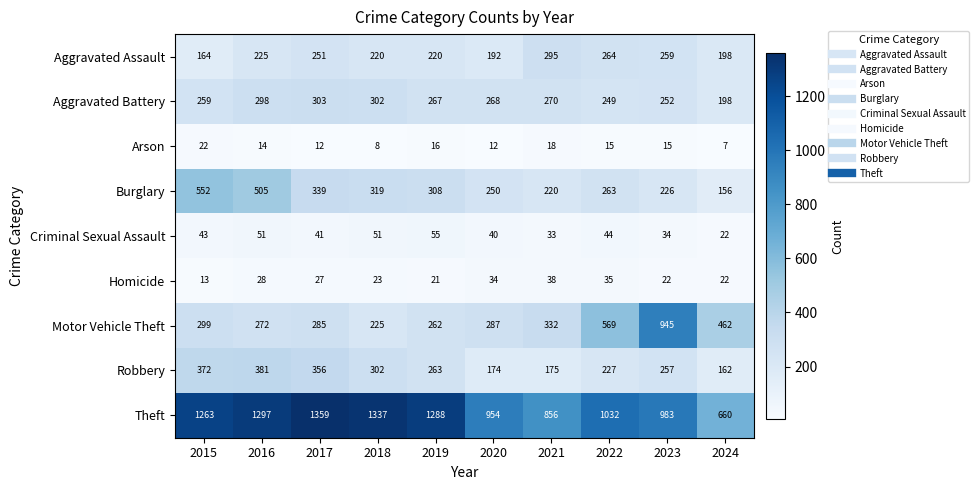

Rank the series by their maximum value, from lowest to highest.

Arson, Homicide, Criminal Sexual Assault, Aggravated Assault, Aggravated Battery, Robbery, Burglary, Motor Vehicle Theft, Theft